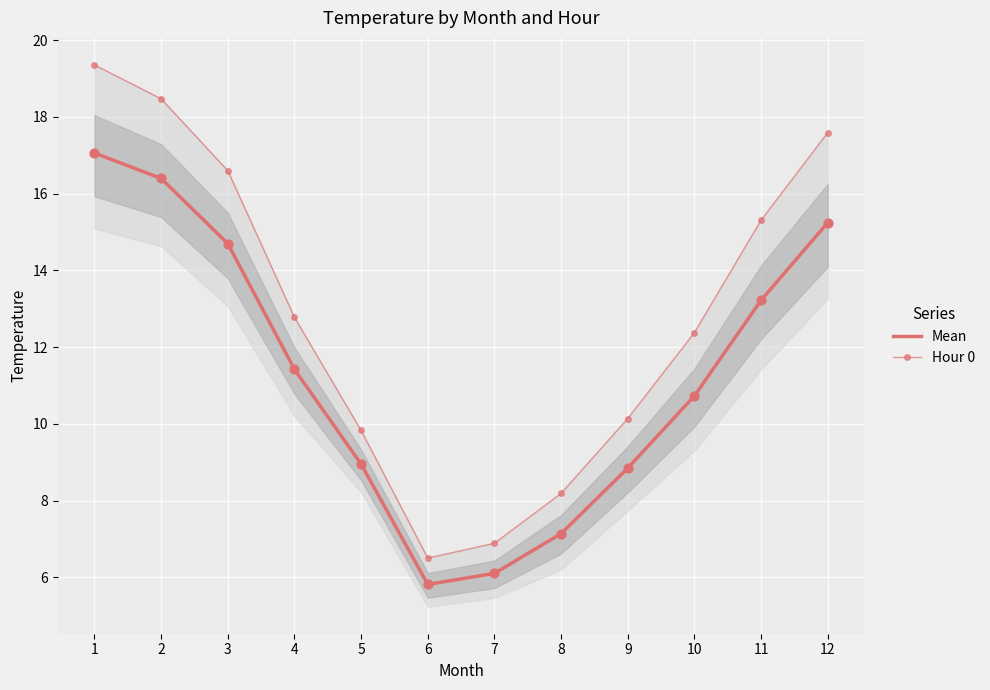

Which series has the widest spread of Y values?

Hour 0